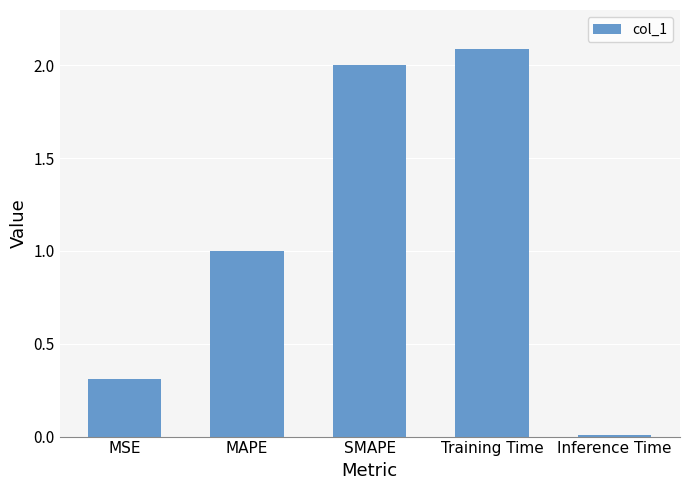

What is the label of the 1st bar from the right?

Inference Time